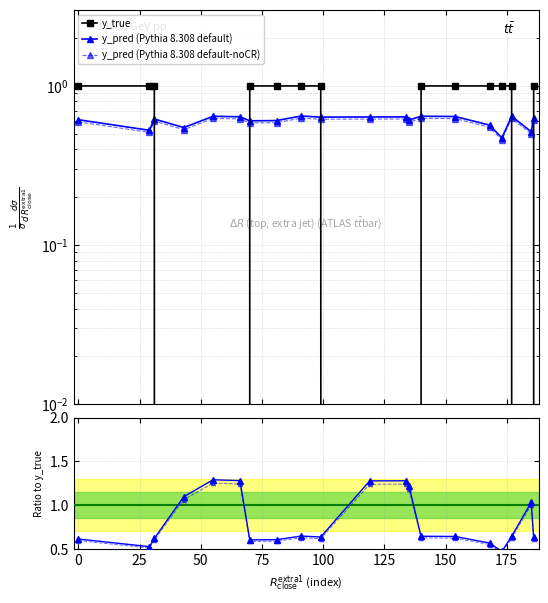

Count the y_true values in the range 0 to 1.

20